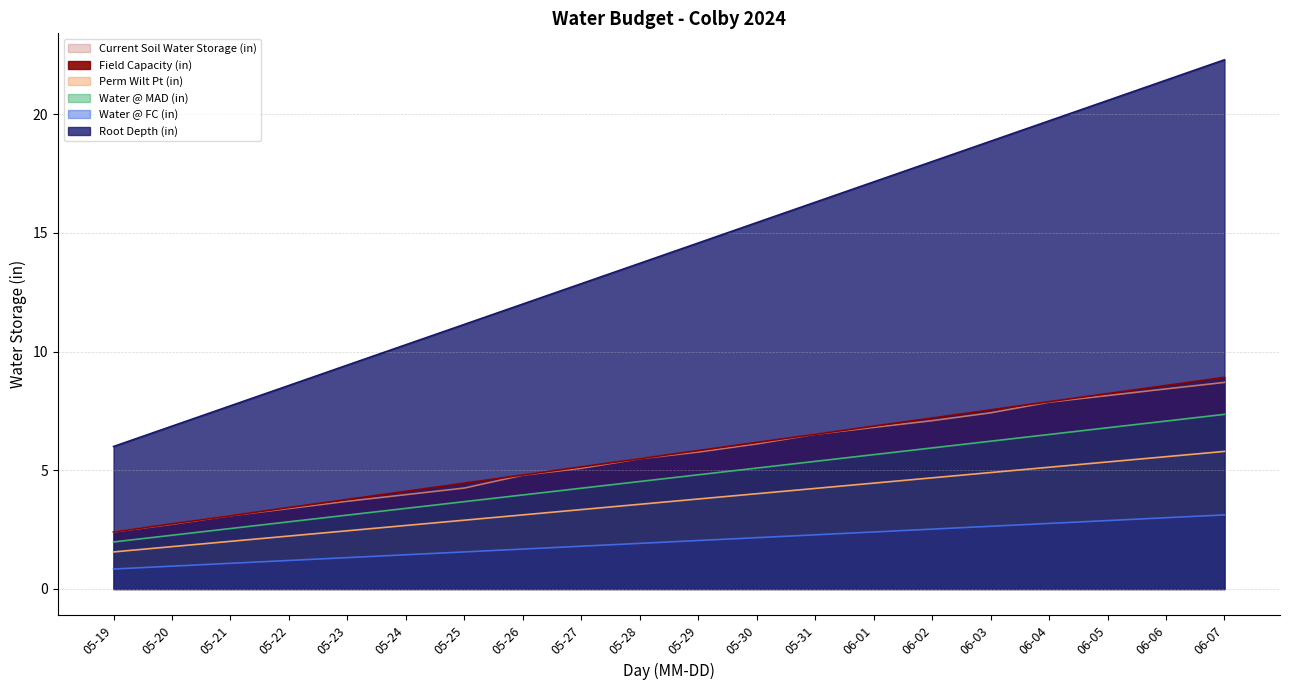

How many distinct data groups are displayed?

6